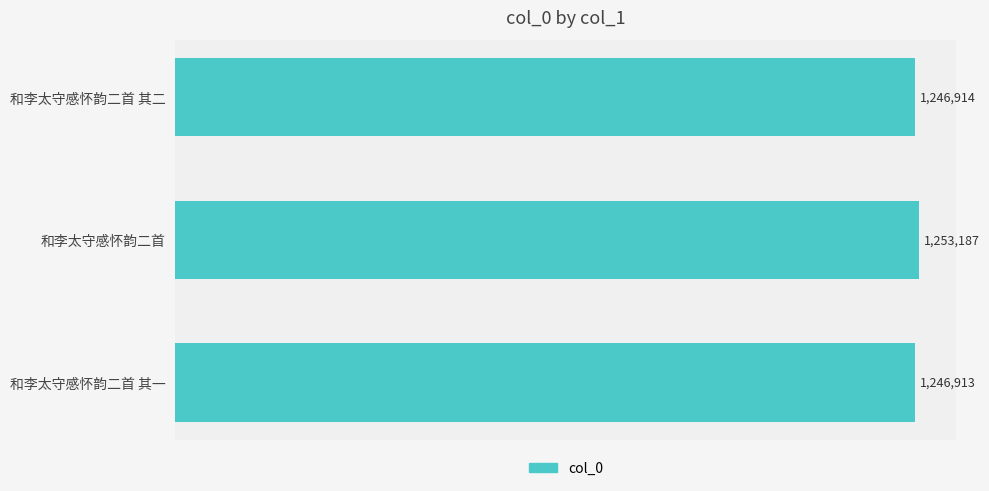

Which label corresponds to the largest value in the chart?

和李太守感怀韵二首